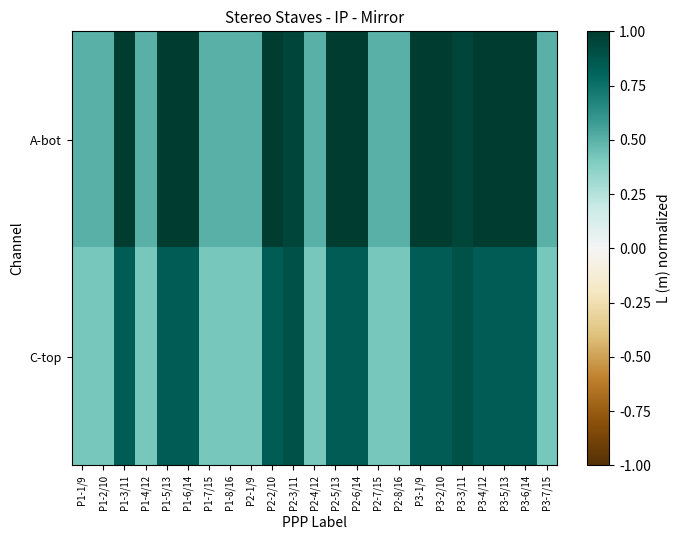

Between P1-1/9 and P3-6/14, which is larger?

P3-6/14